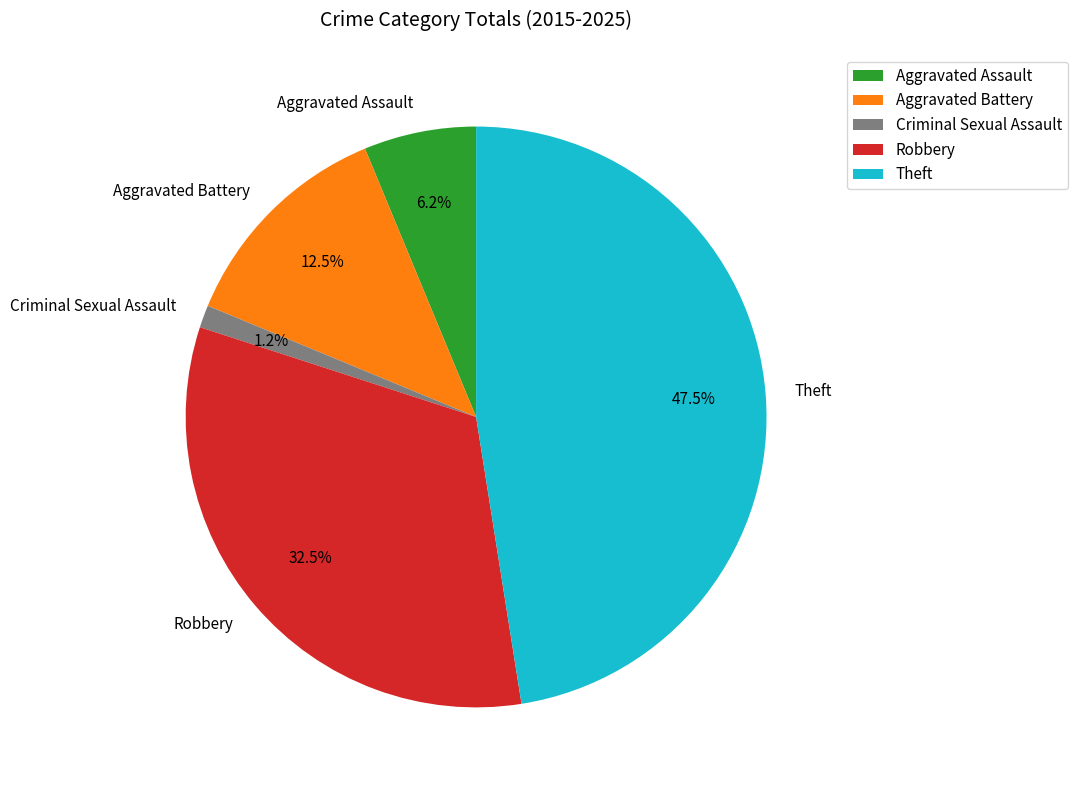

To the nearest percent, what is the combined percentage of Robbery and Theft?

80%